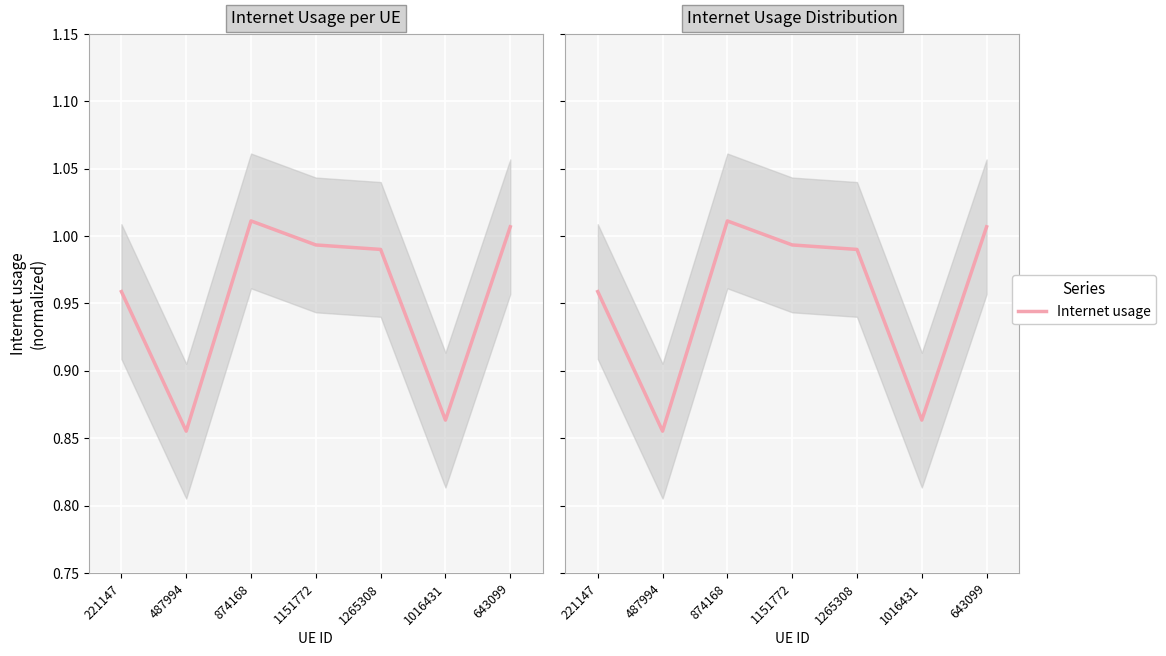

What is the greatest value displayed?

1.0